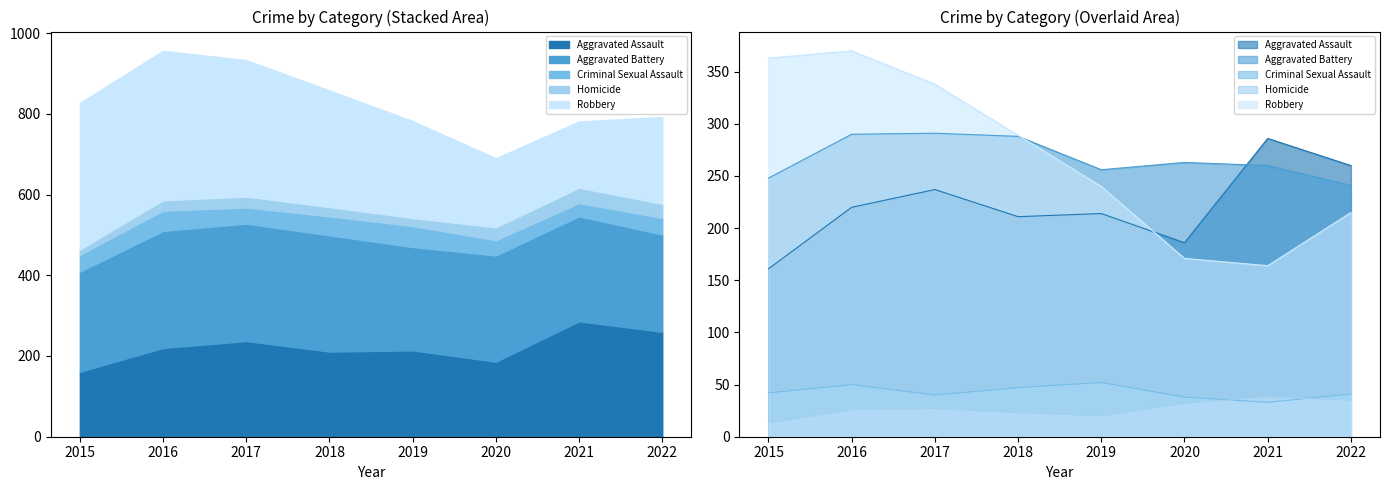

Rank the series by their maximum value, from highest to lowest.

Robbery, Aggravated Battery, Aggravated Assault, Criminal Sexual Assault, Homicide